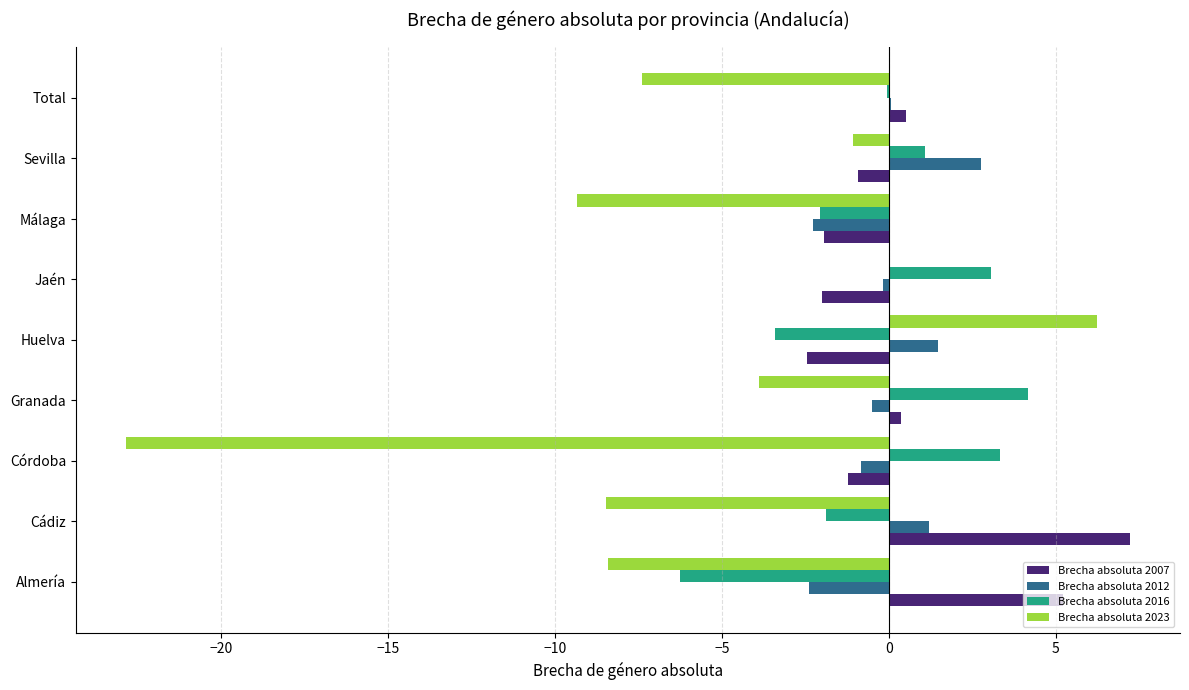

What is the total value across all series at Cádiz?

-1.9